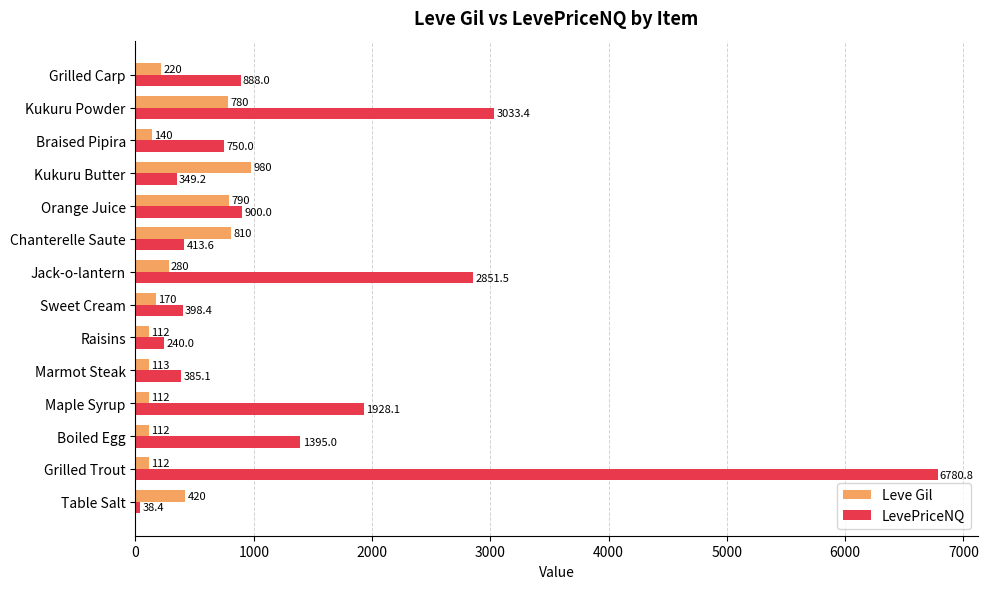

At which label does LevePriceNQ reach its peak?

Grilled Trout